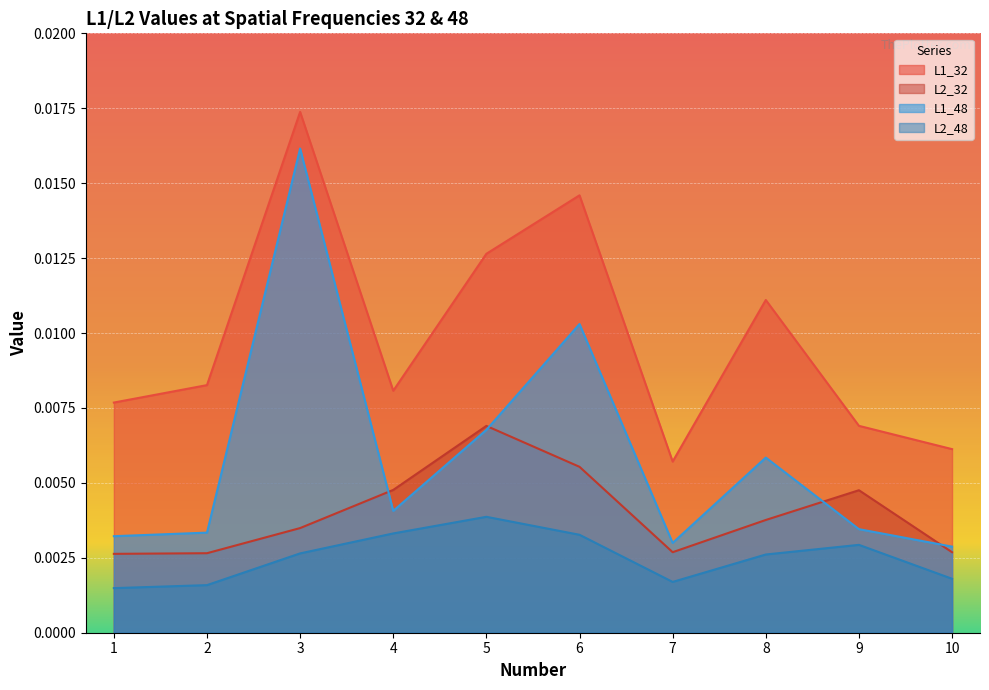

What are all the series names shown in the legend?

L1_32, L2_32, L1_48, L2_48